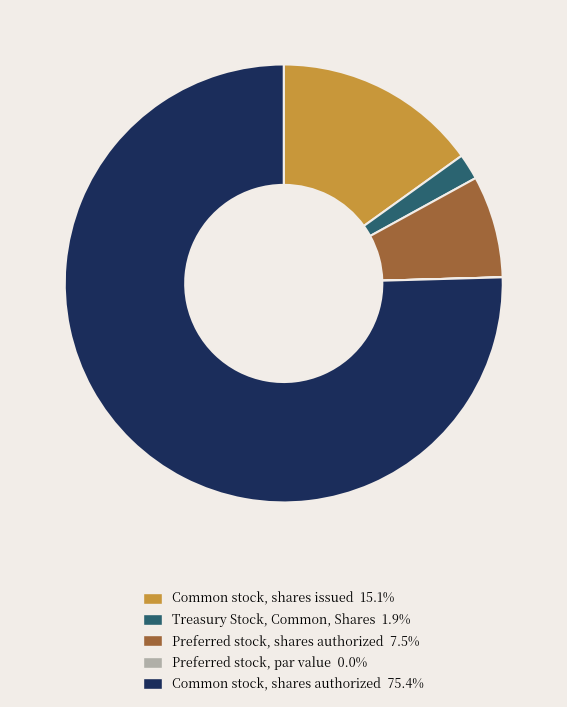

Is there a majority slice in this chart?

Yes